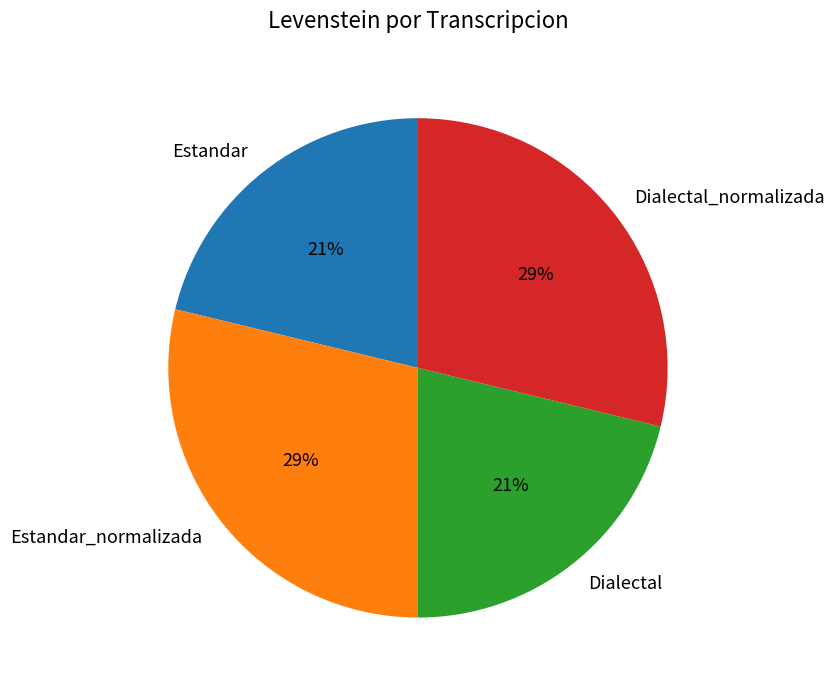

Is Dialectal_normalizada the majority of the pie?

No